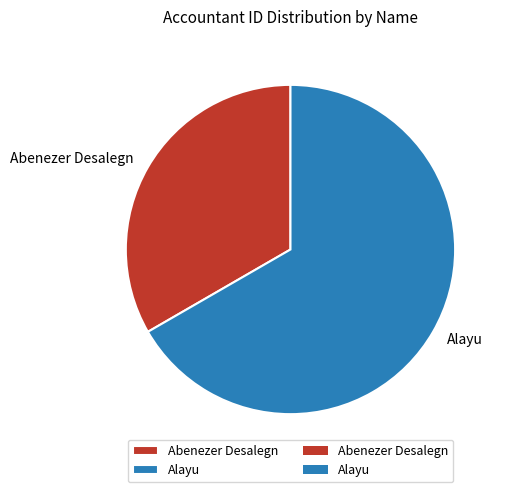

What is the majority slice?

Alayu